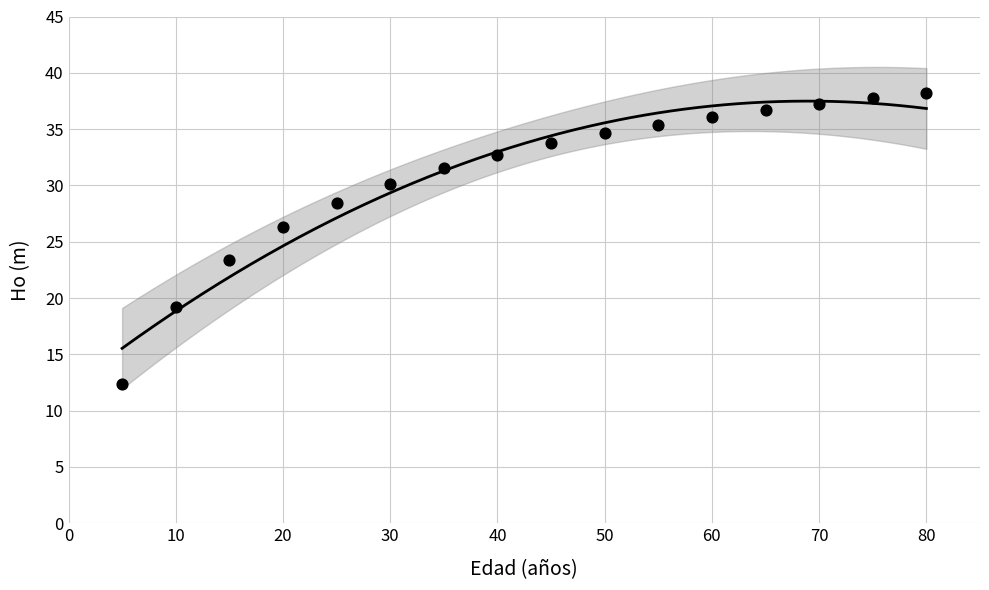

What is the range of X values (max minus min)?

75.0